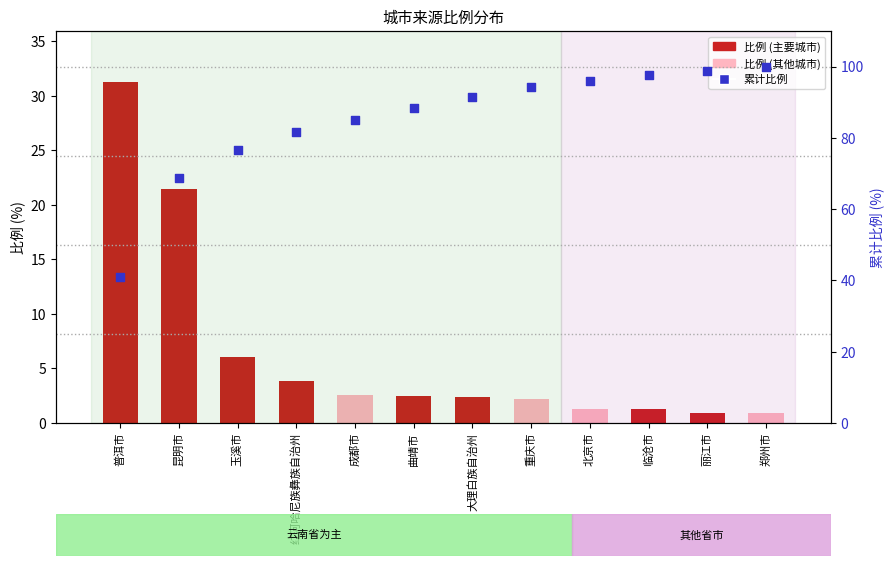

Which series contains the lowest Y value?

比例